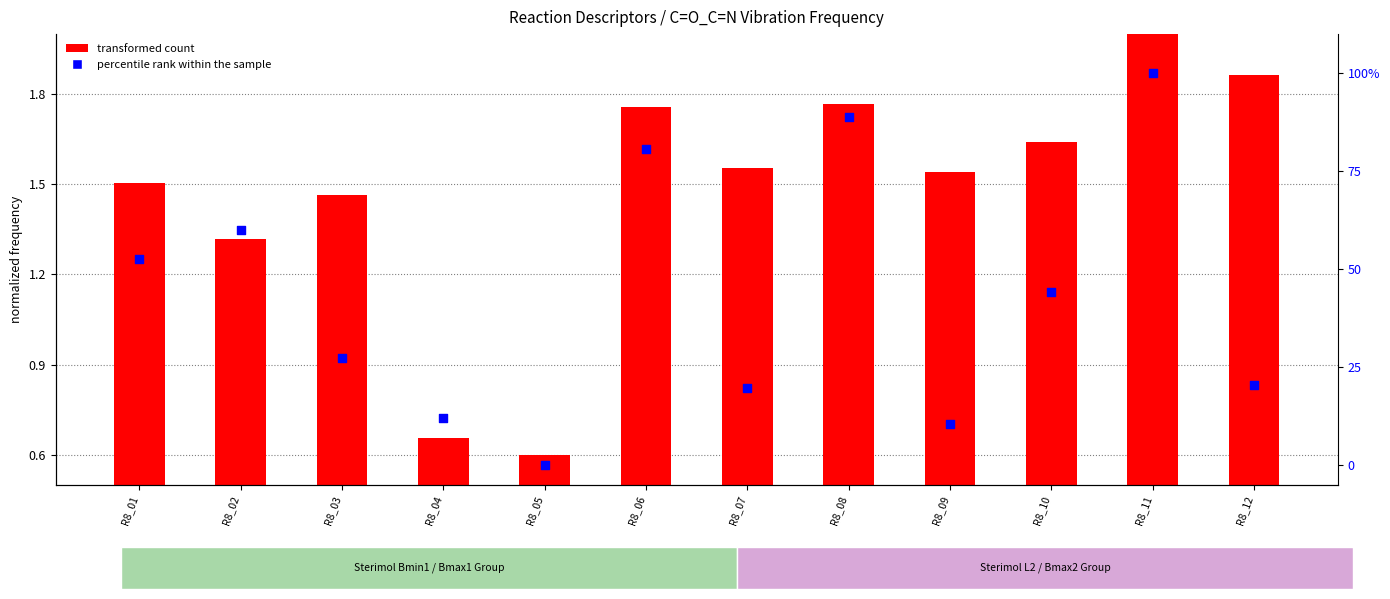

Which series contains the highest Y value?

percentile rank within the sample